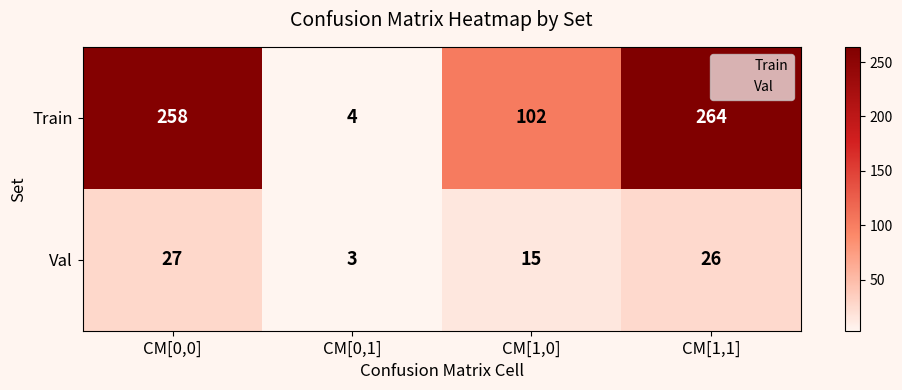

Which label corresponds to the largest value in the chart?

CM[1,1]